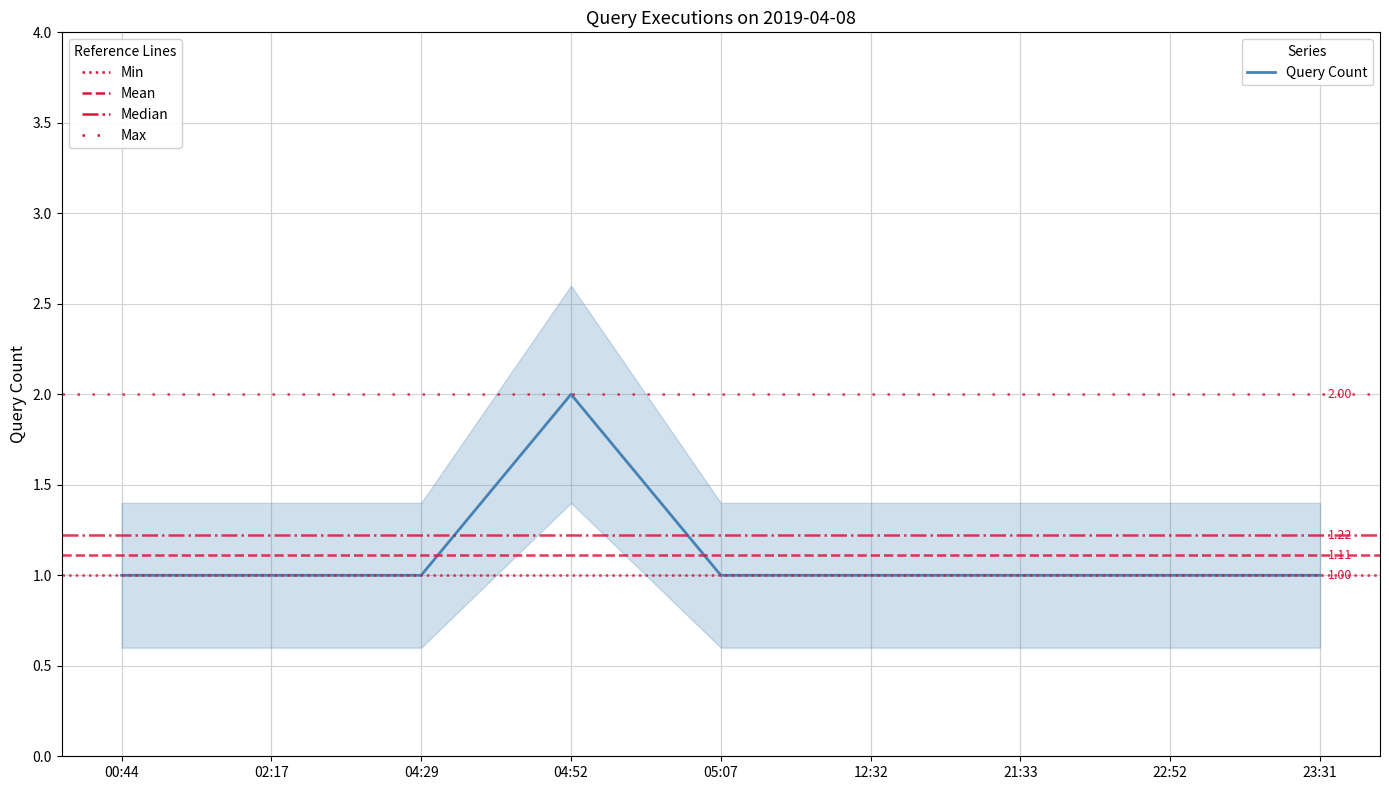

Count the number of values greater than 1.

1